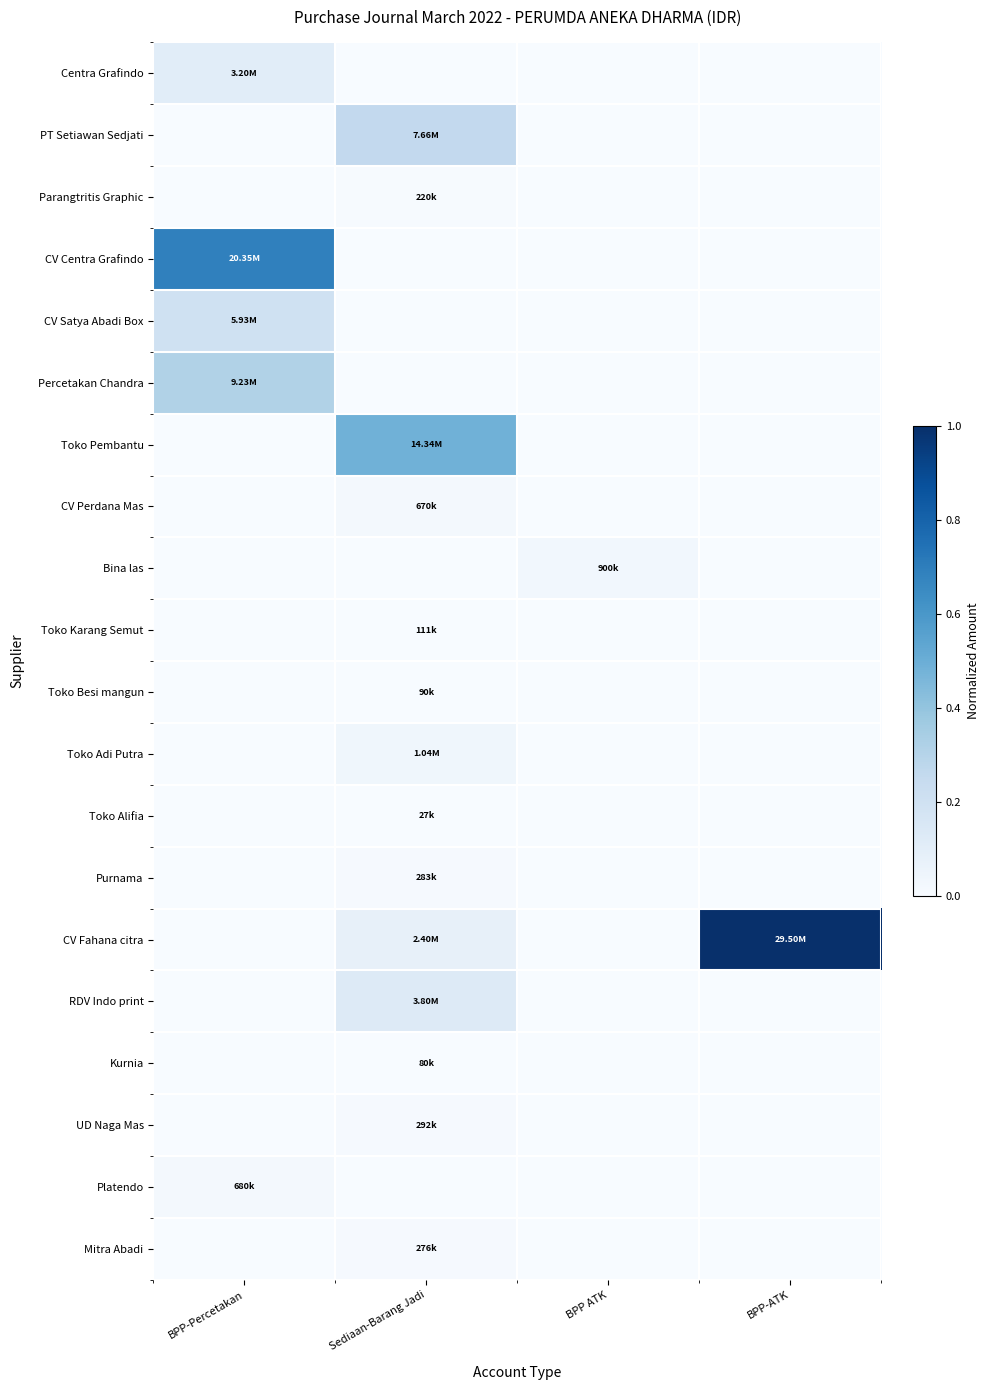

What is the maximum value shown in the chart?

1.0